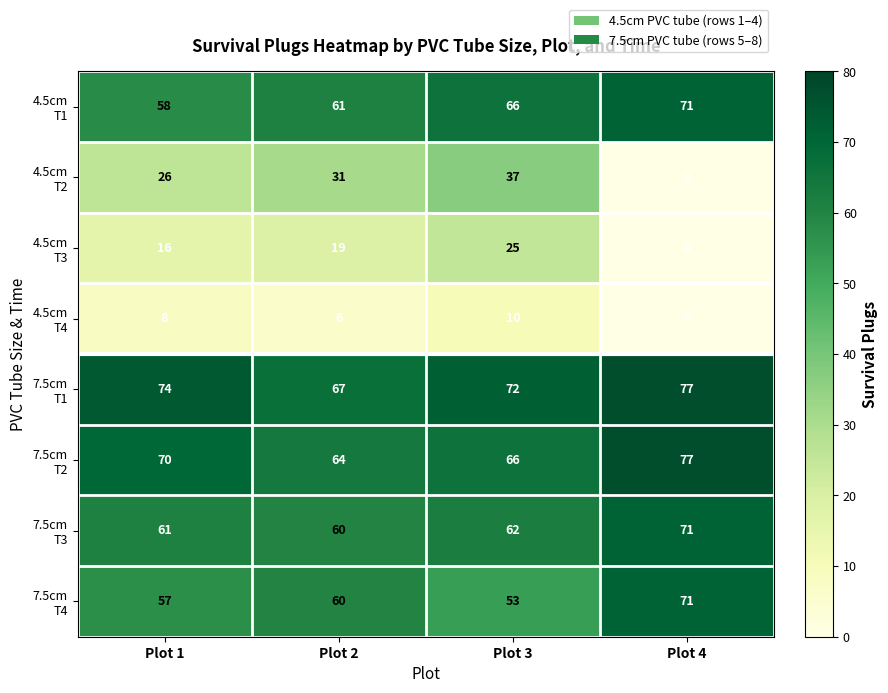

What is the spread (max minus min) of values at Plot 4?

77